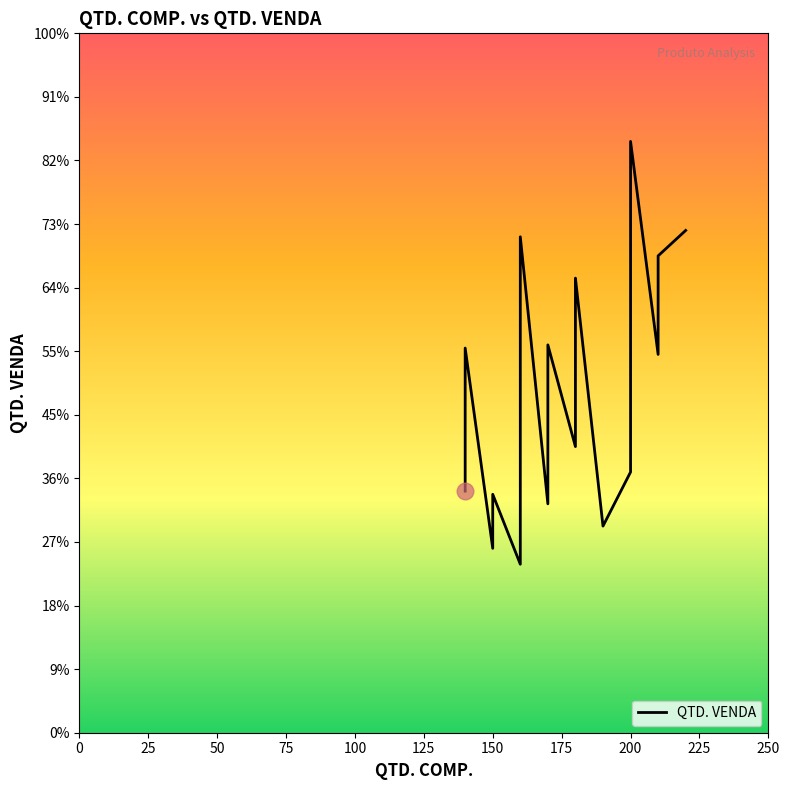

What is the greatest value displayed?

186